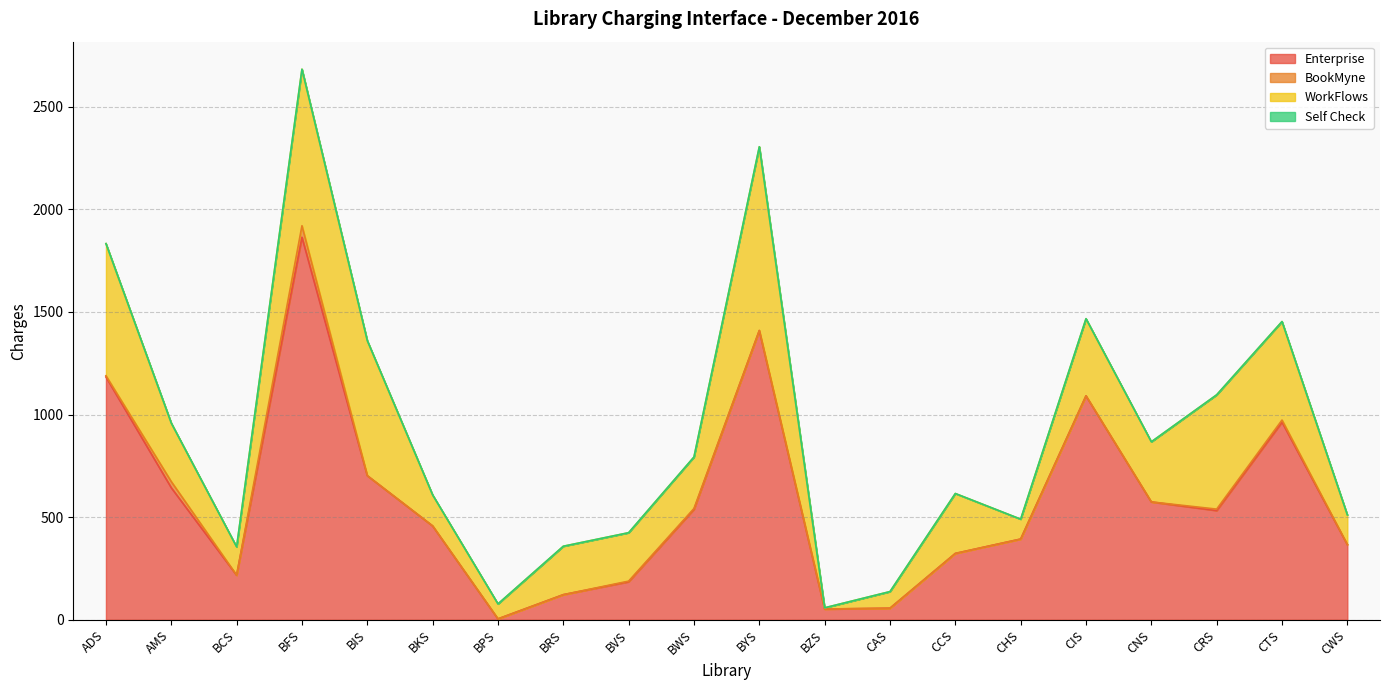

At CCS, list the series in order from largest to smallest.

Enterprise, WorkFlows, BookMyne, Self Check